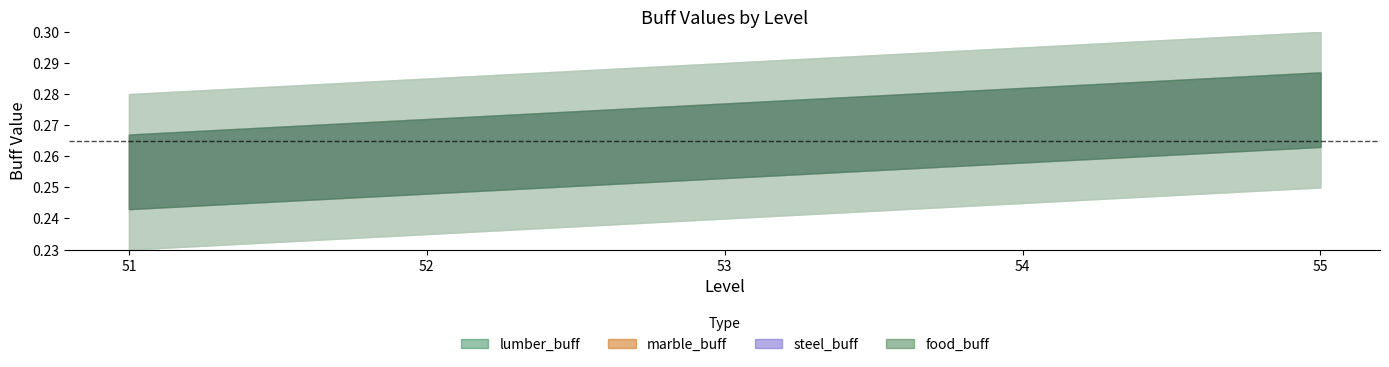

Which series has the largest range (max minus min)?

lumber_buff